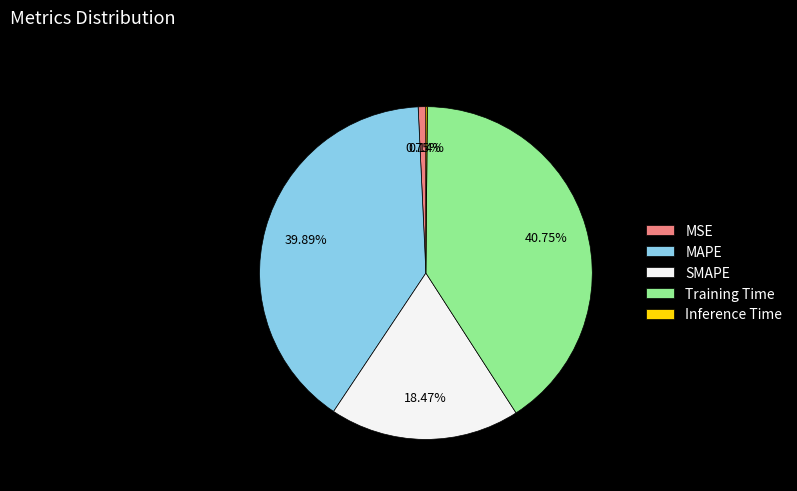

Which category has the biggest portion of the pie?

Training Time